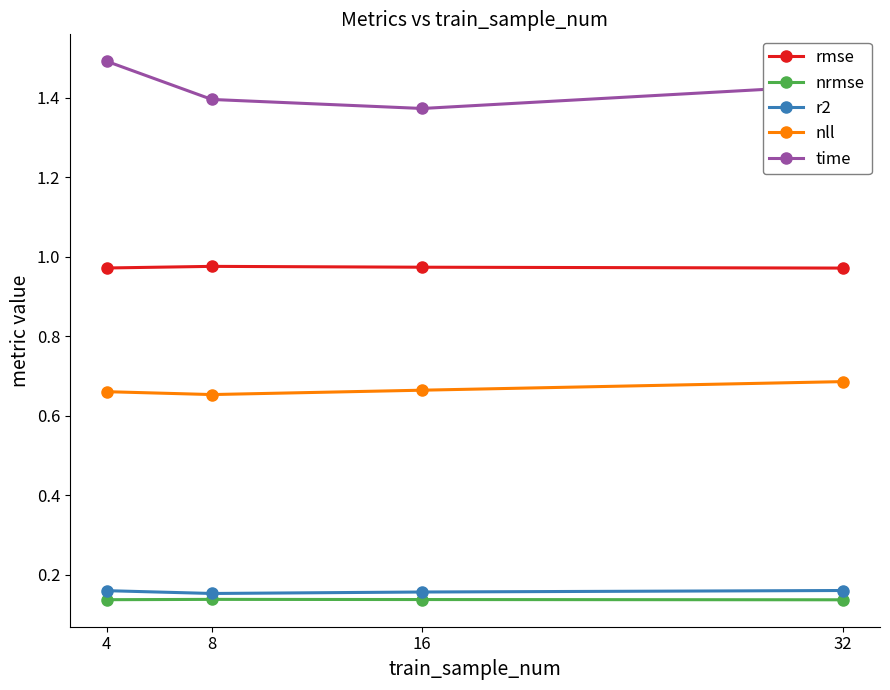

At how many categories does at least one series exceed 0?

4